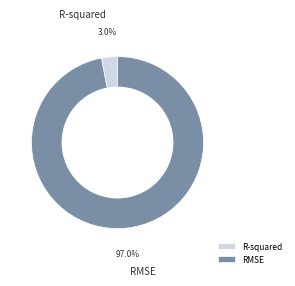

How many slices are in this pie chart?

2